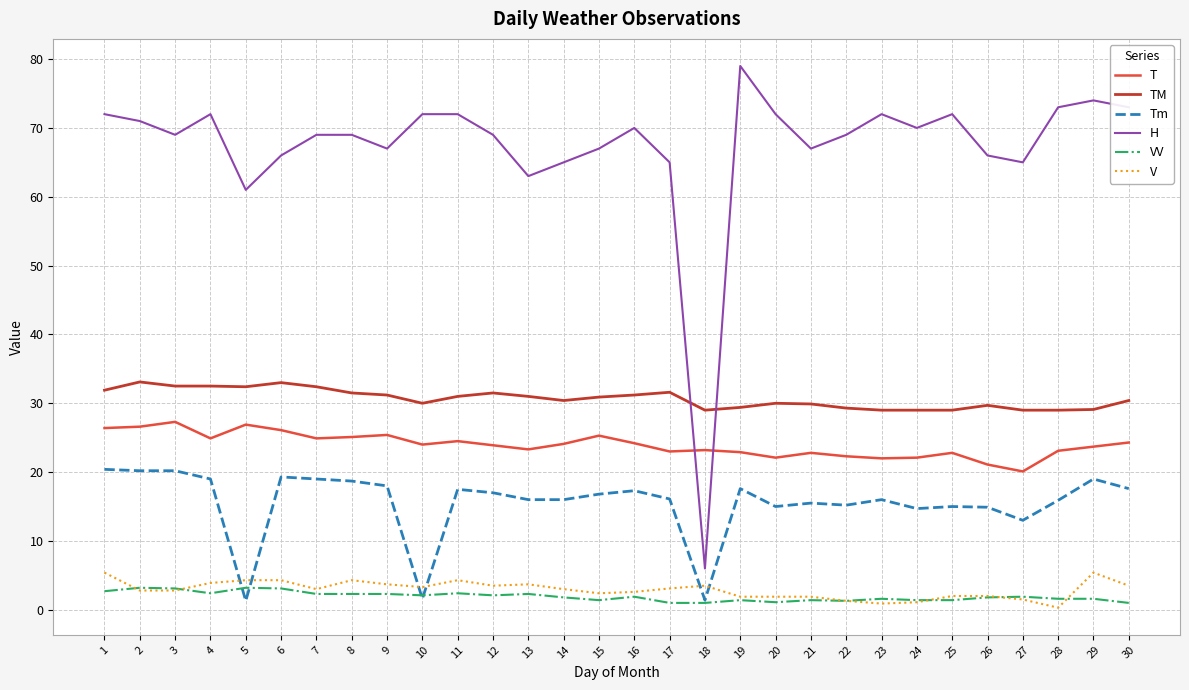

Where do VV and Tm first cross each other?

4 and 5